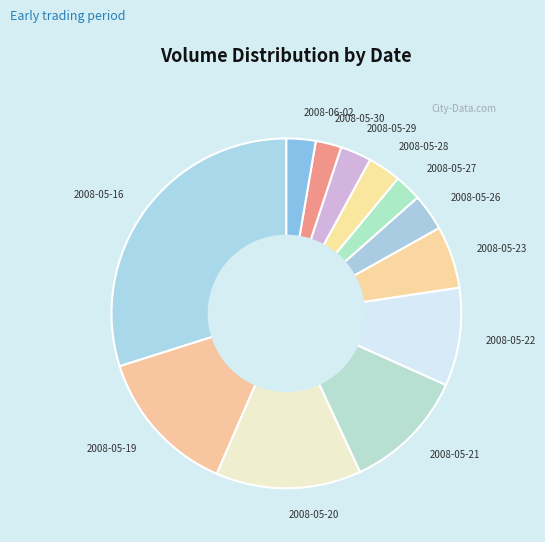

How many segments does this pie chart have?

12